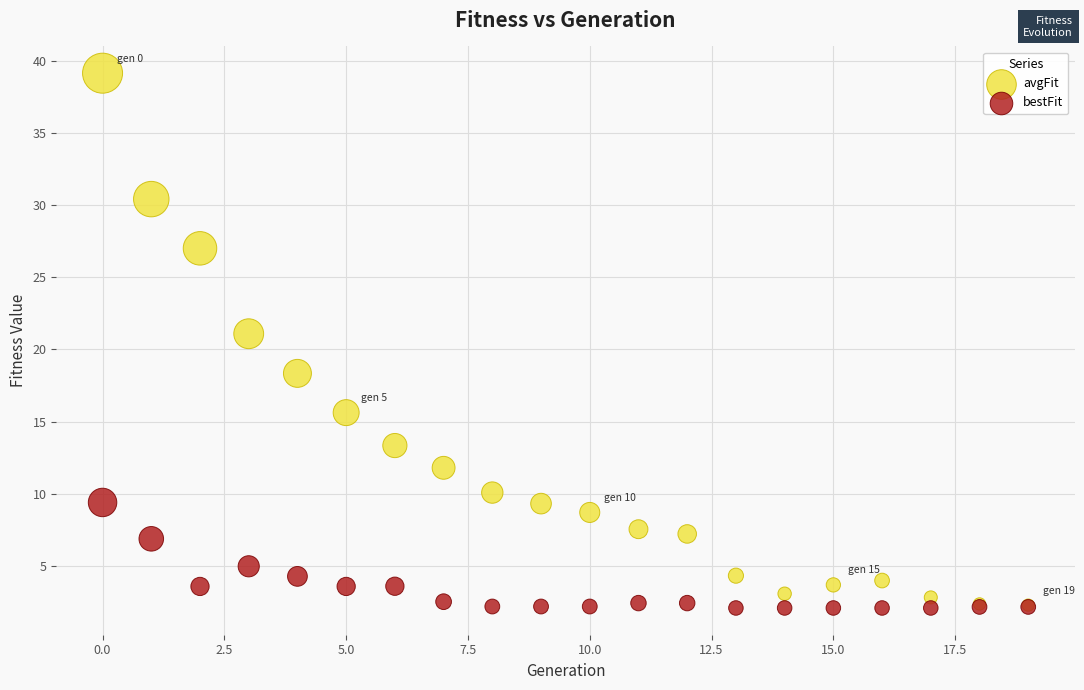

Across all series, what Y value is closest to 20?

21.1